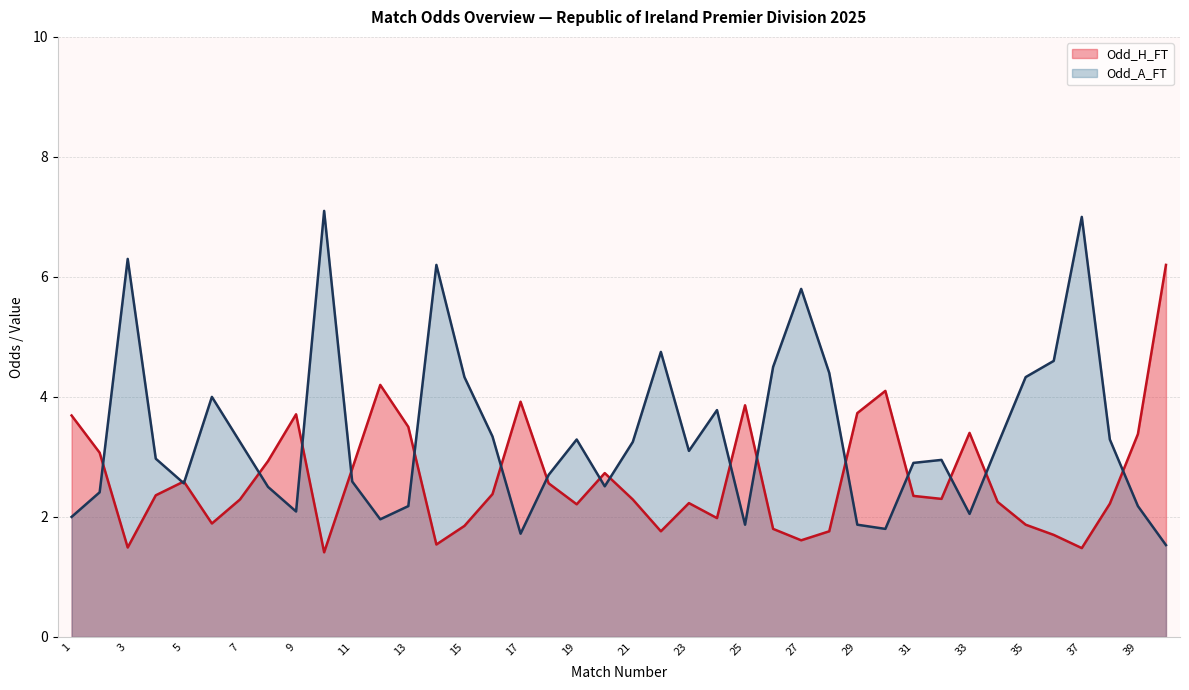

What are all the series names shown in the legend?

Odd_H_FT, Odd_A_FT